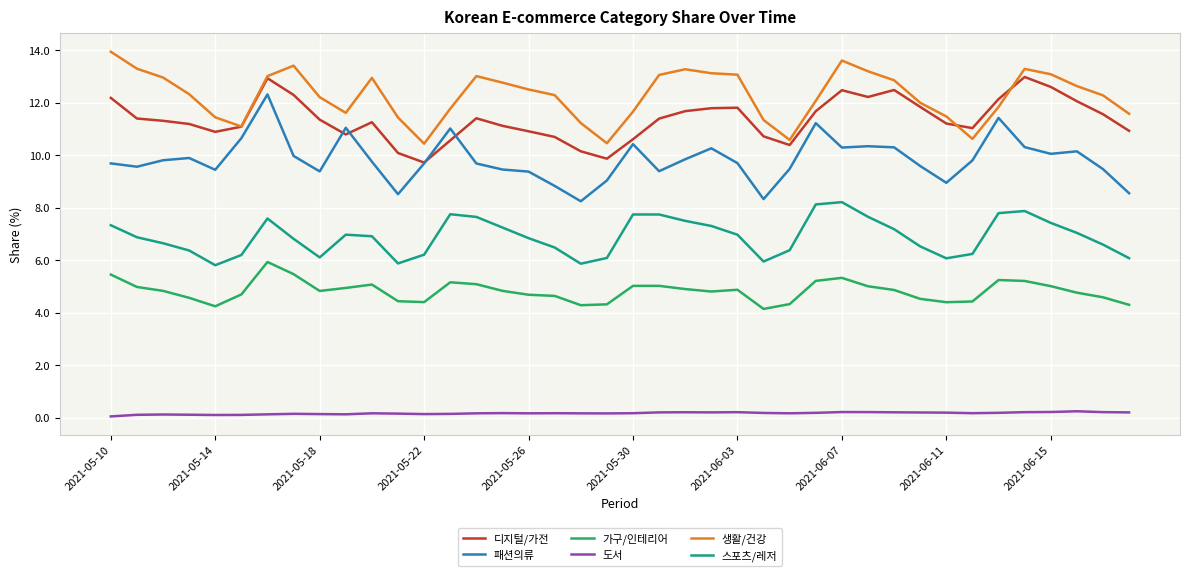

True or false: 도서 and 스포츠/레저 intersect in this chart.

False